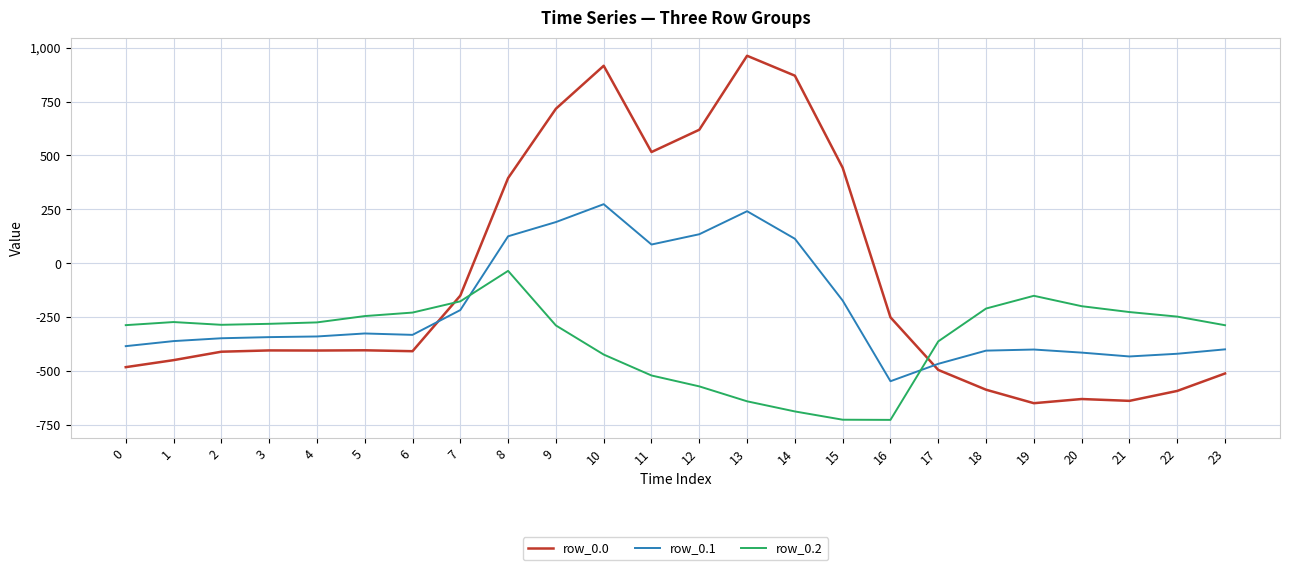

Rank the series by their average value, from highest to lowest.

row_0.0, row_0.1, row_0.2